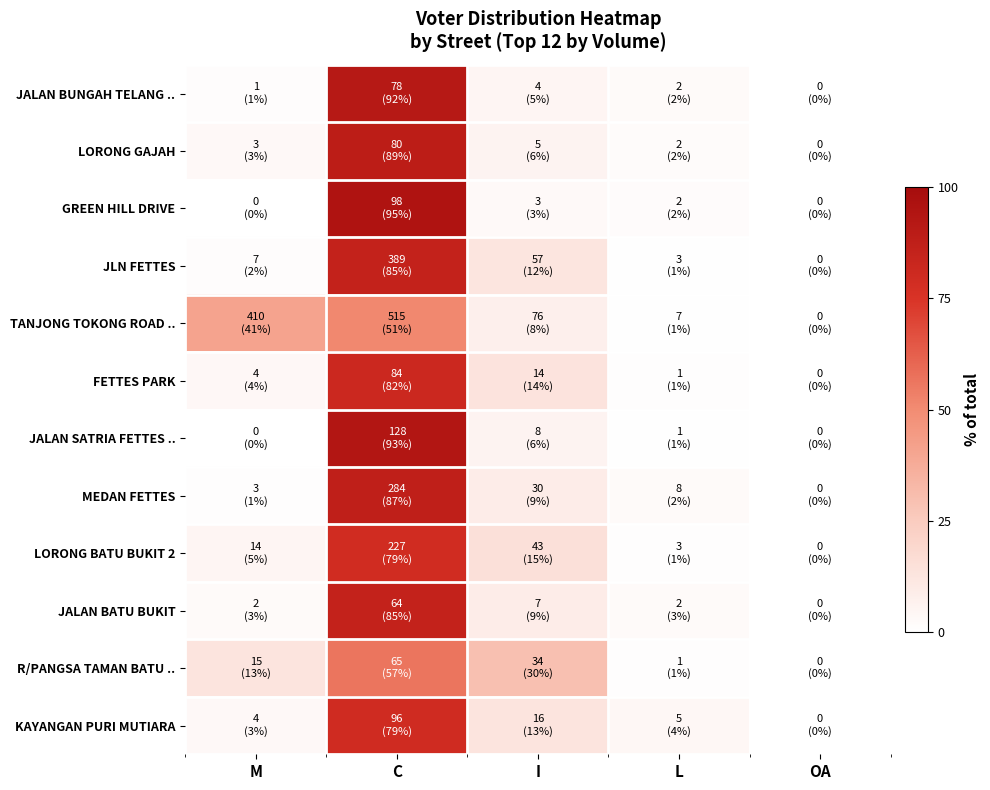

Which series changed the most between C and L?

GREEN HILL DRIVE